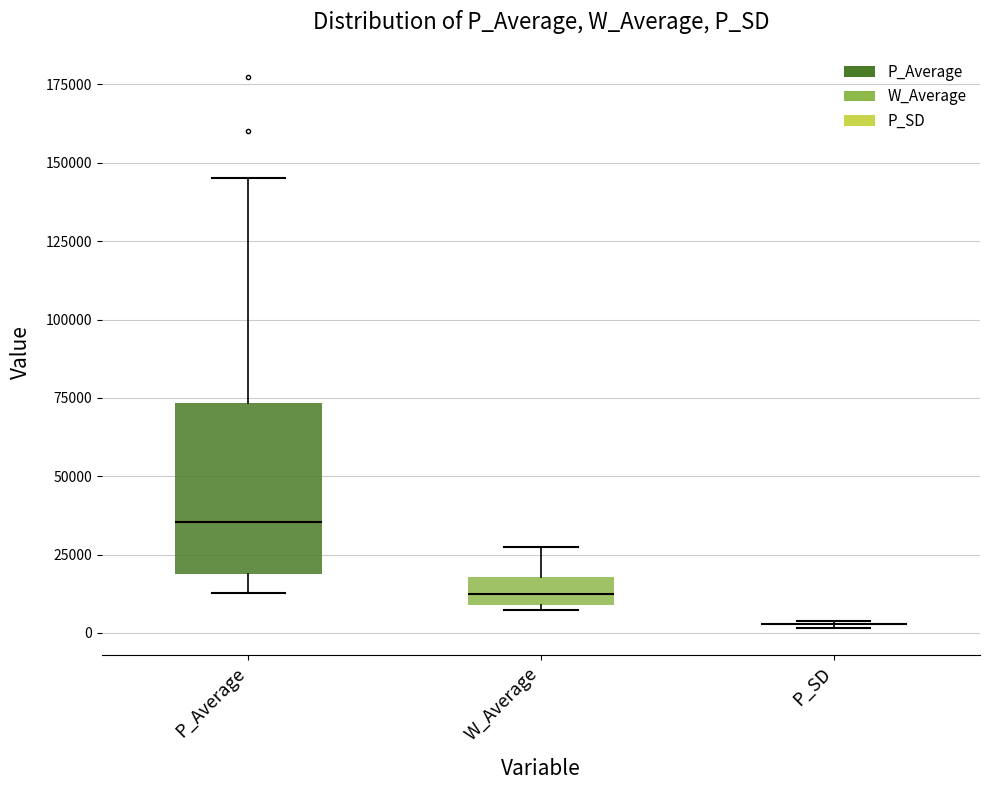

Where is the lower edge of the box for W_Average on the y-axis? The values are not printed on the chart, so give them approximately, as read against the axis.

10000